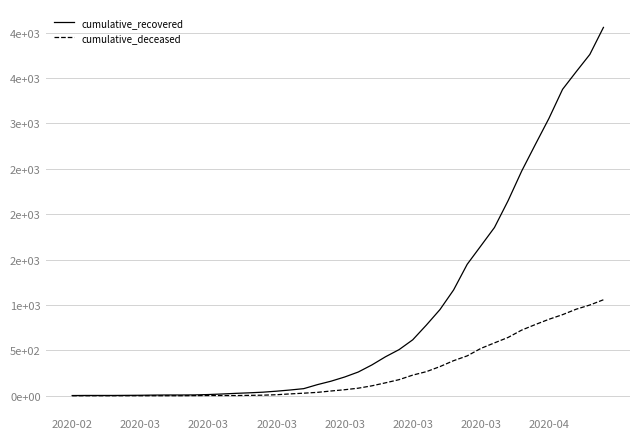

True or false: cumulative_recovered has more than 0 points higher than both neighbors.

False